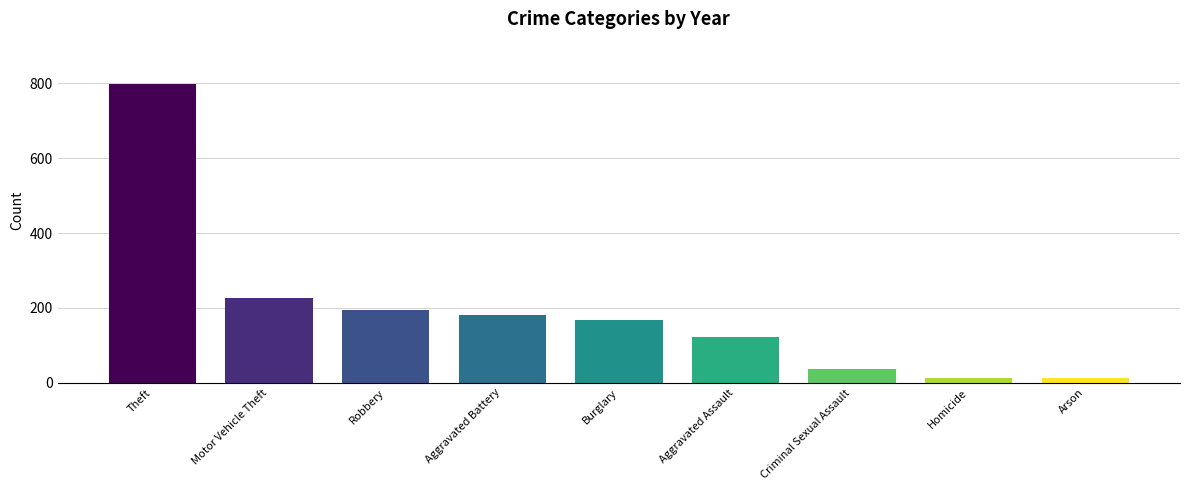

Where is the data nearest to the value 406?

Motor Vehicle Theft